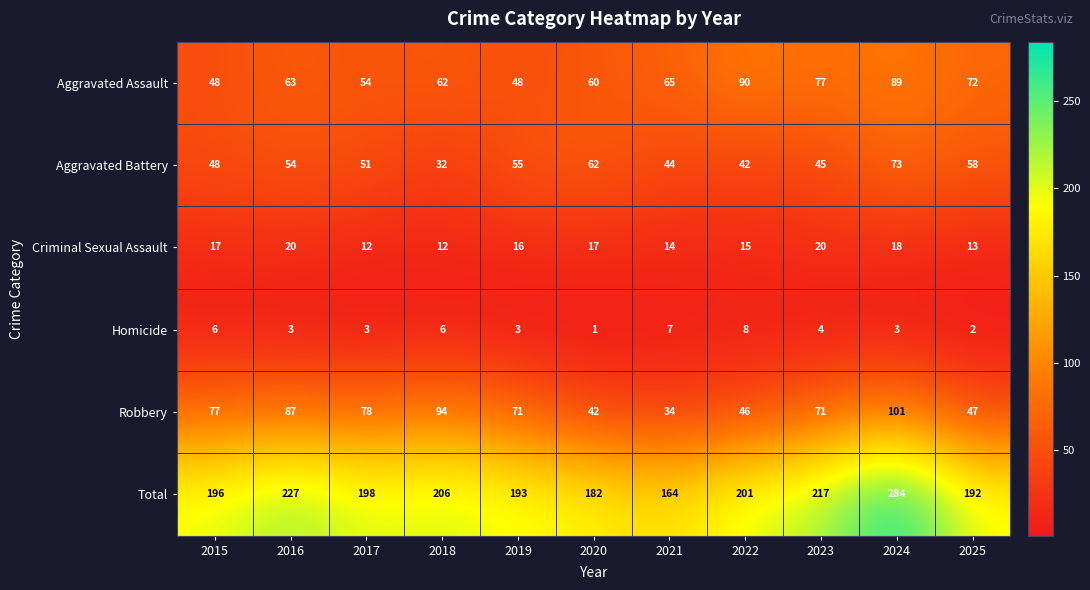

Is it true that Homicide equals 3 at 2024?

True